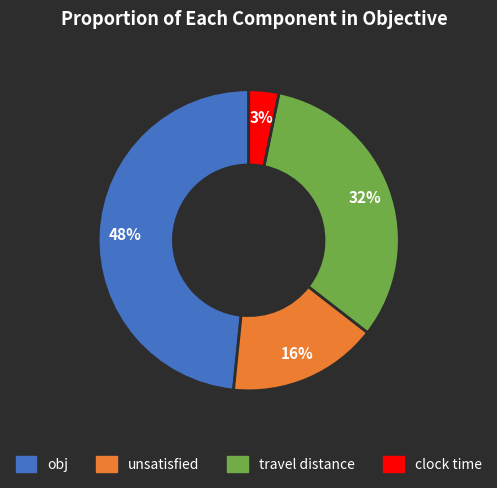

What percentage is the obj slice, to the nearest percent?

48%